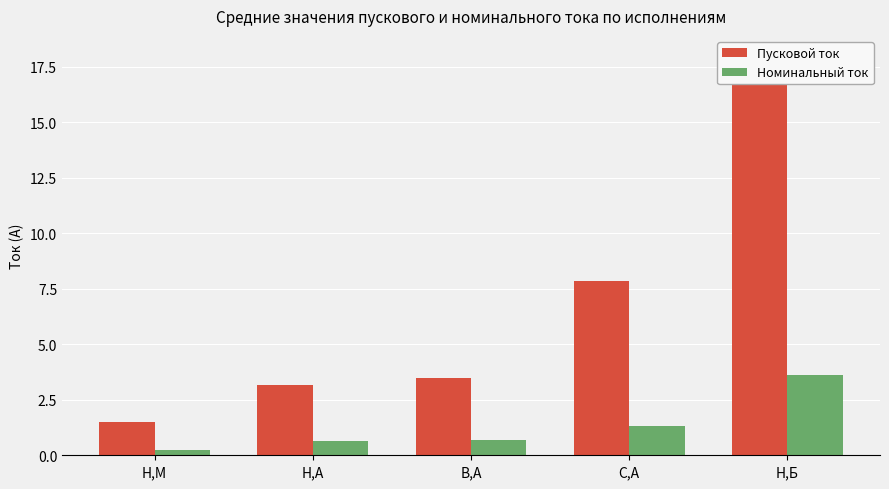

List the series in order of their peak value, lowest first.

Номинальный ток, Пусковой ток